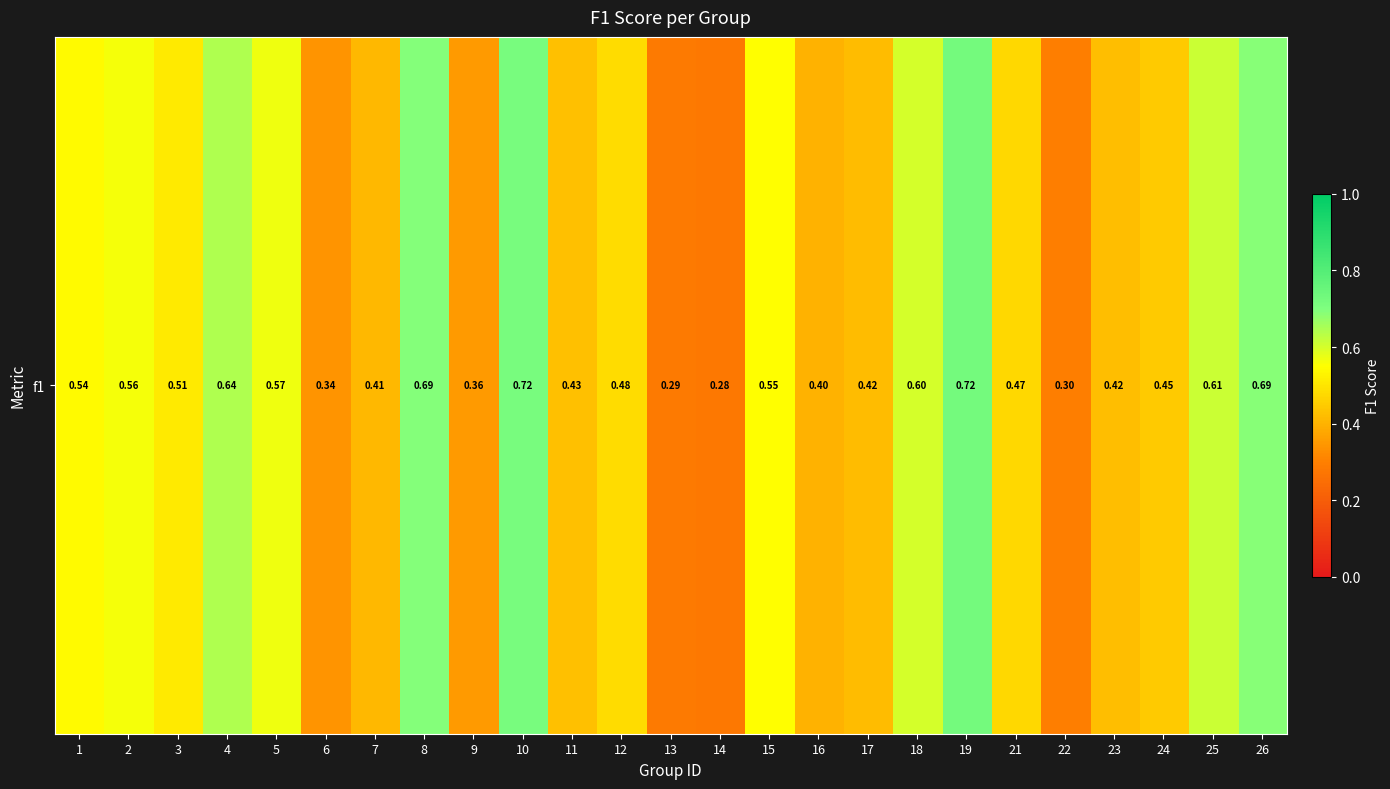

At which category does the chart reach its minimum across all series?

14